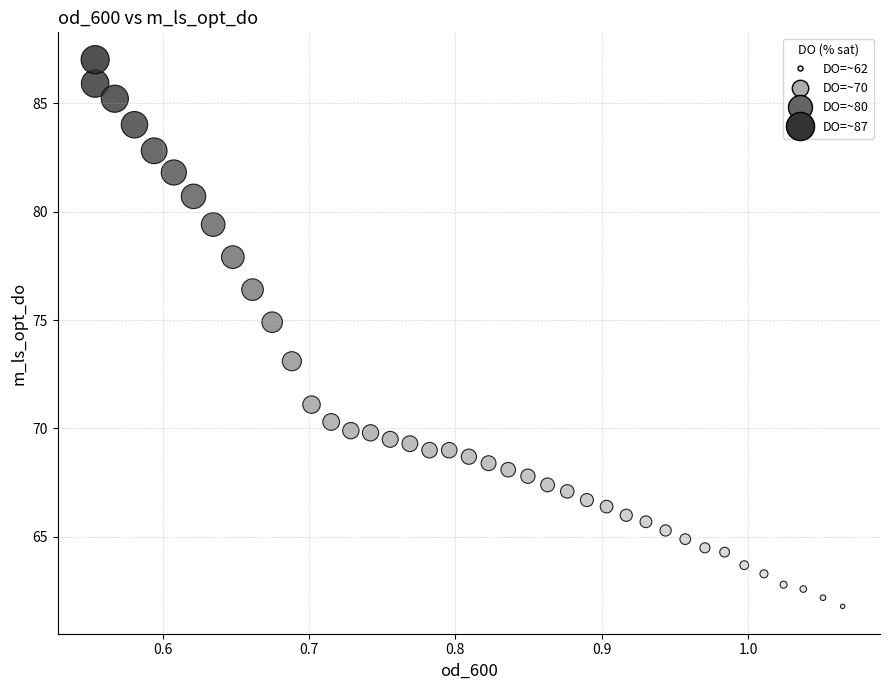

What is the range of X values (max minus min)?

0.5